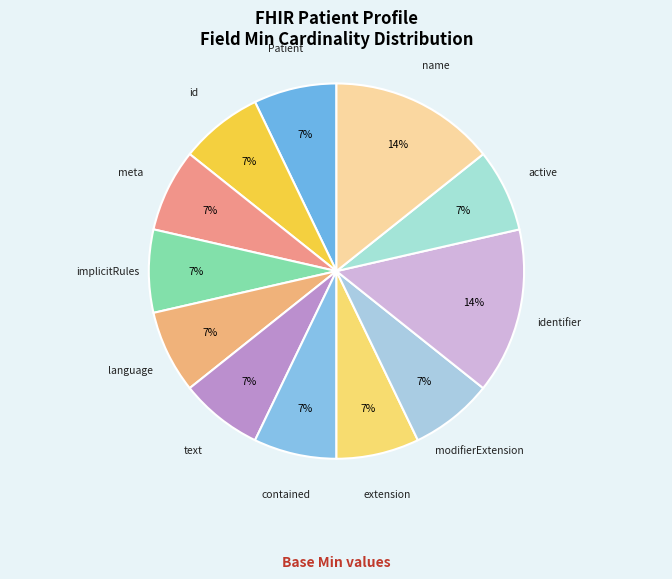

Rank the categories by value from lowest to highest.

Patient, Patient.id, Patient.meta, Patient.implicitRules, Patient.language, Patient.text, Patient.contained, Patient.extension, Patient.modifierExtension, Patient.active, Patient.identifier, Patient.name